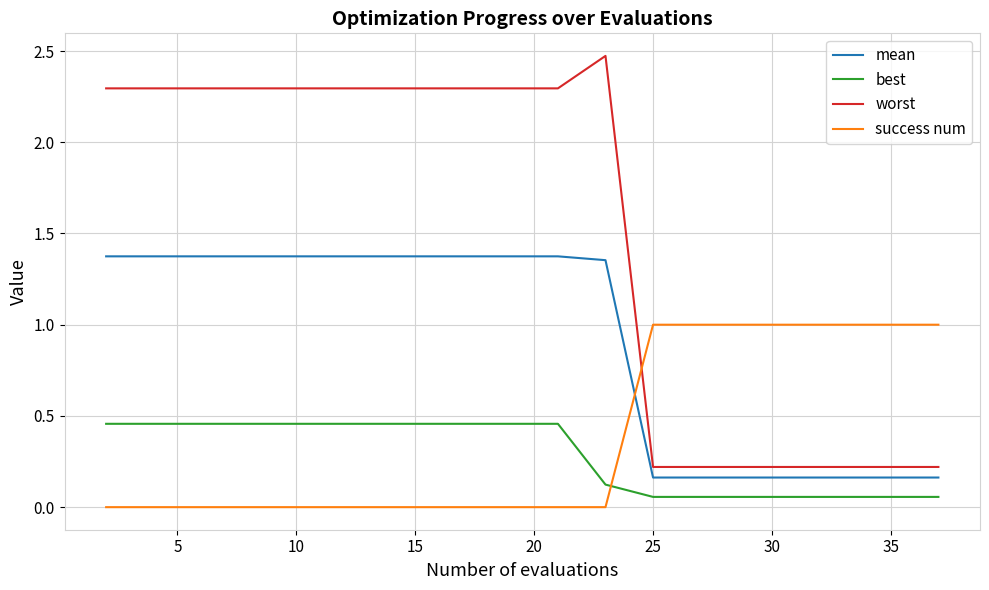

Rank the series by their maximum value, from highest to lowest.

worst, mean, success num, best